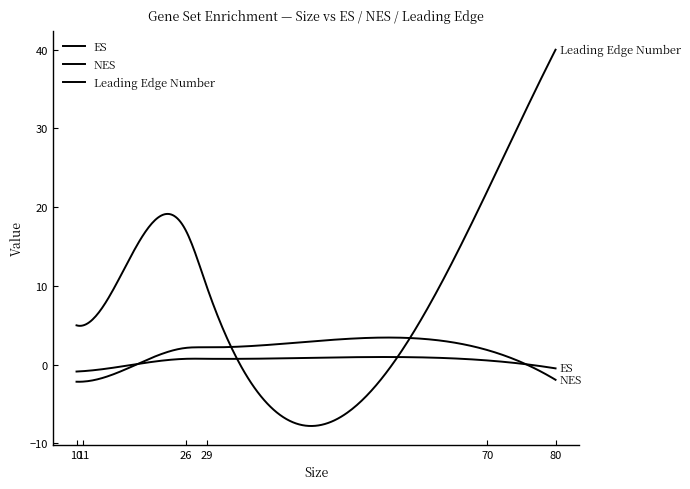

Reading left to right, transcribe all the data shown in this chart.

ES: -0.9	-0.8	0.7	0.8	0.5	-0.5
NES: -2.2	-2.1	2.1	2.2	1.9	-1.9
Leading Edge Number: 5.0	5.0	17.0	10.0	22.0	40.0